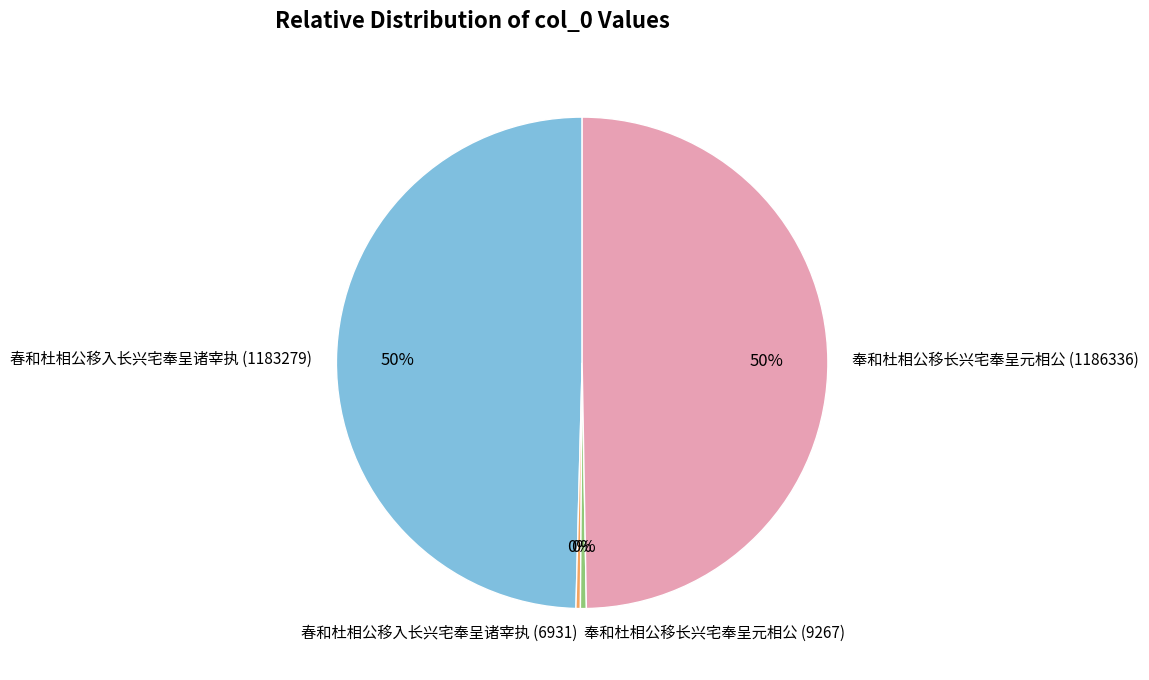

To the nearest percent, what is the combined percentage of 奉和杜相公移长兴宅奉呈元相公 (1186336) and 奉和杜相公移长兴宅奉呈元相公 (9267)?

50%